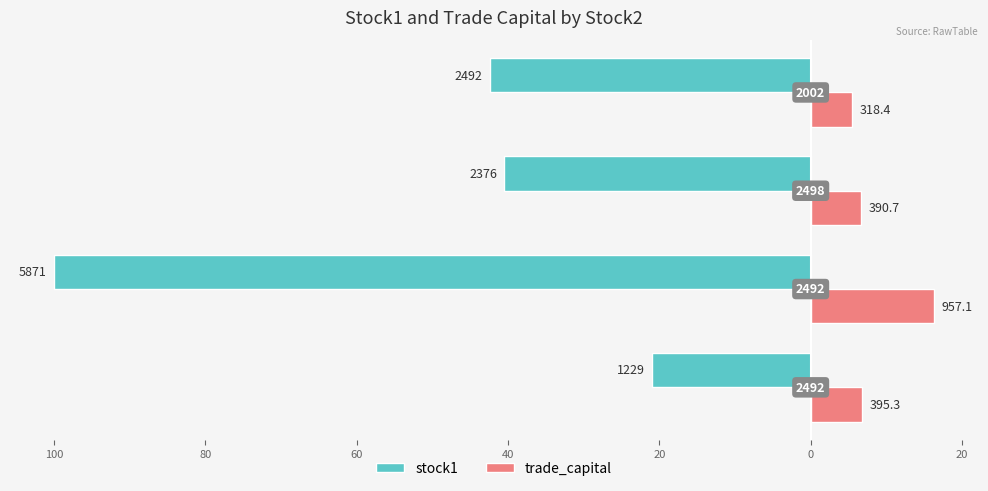

What are all the series names shown in the legend?

stock1, trade_capital